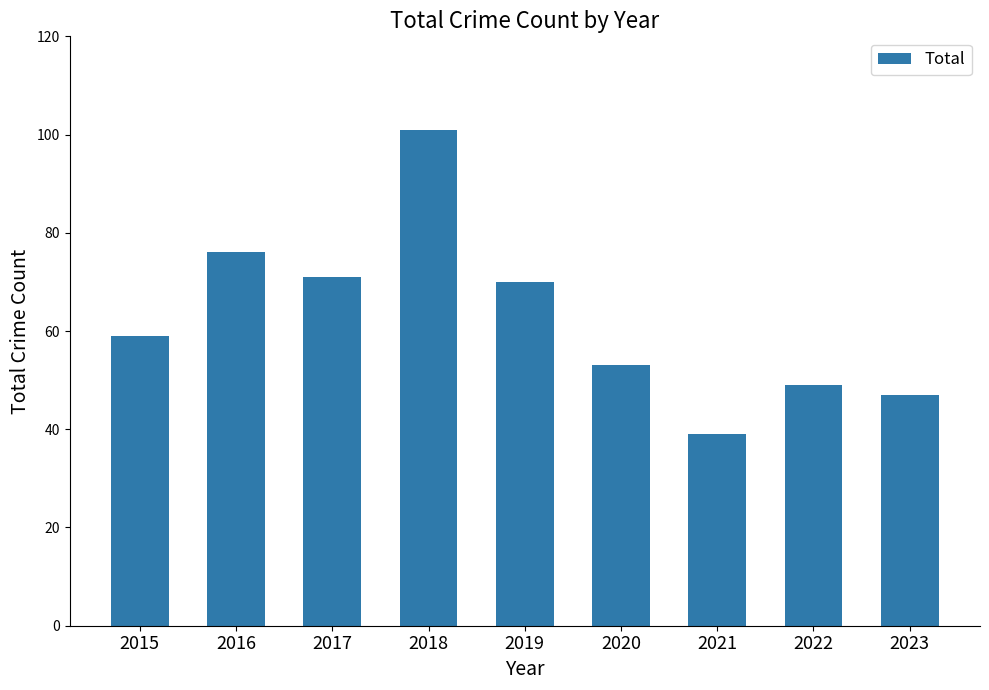

Count the number of categories in the chart.

9